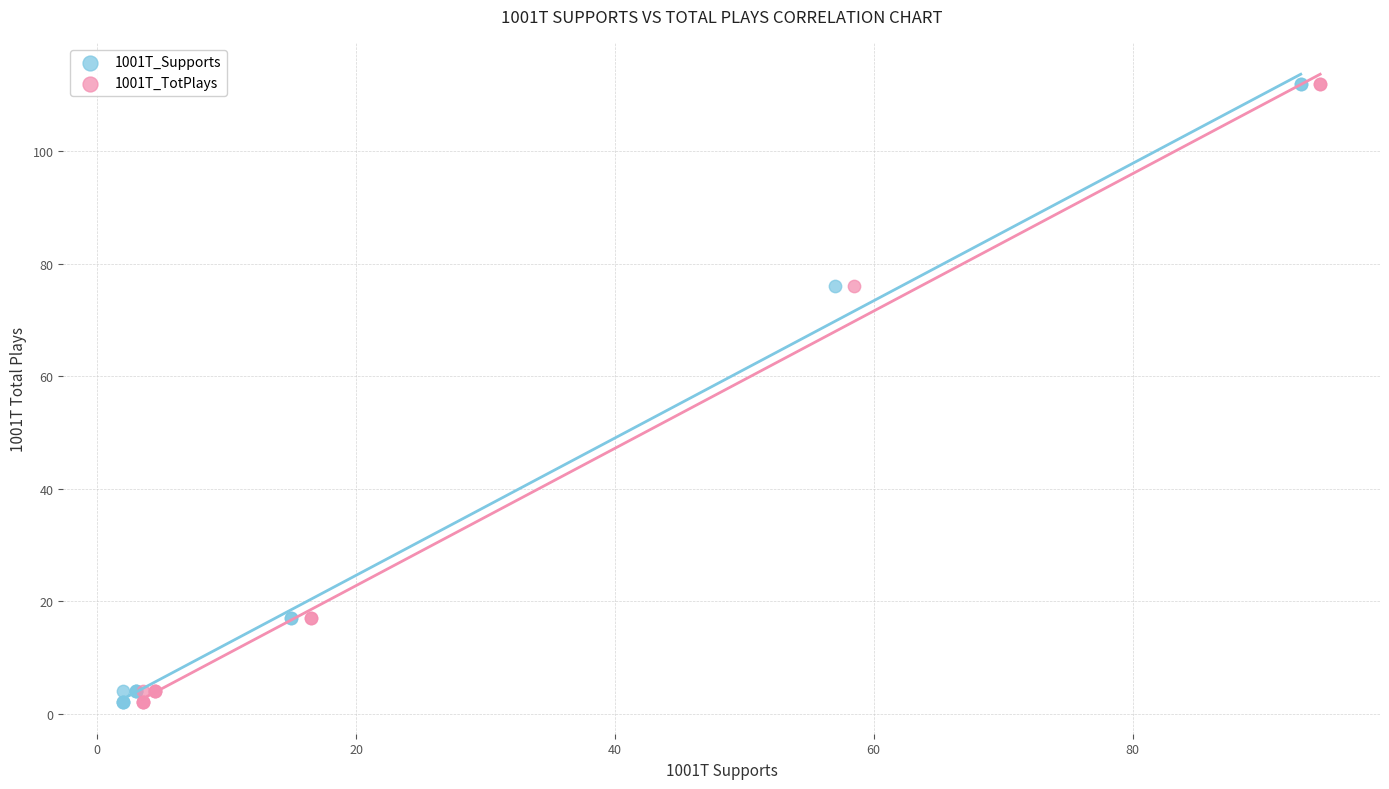

What are all the series names shown in the legend?

1001T_Supports, 1001T_TotPlays